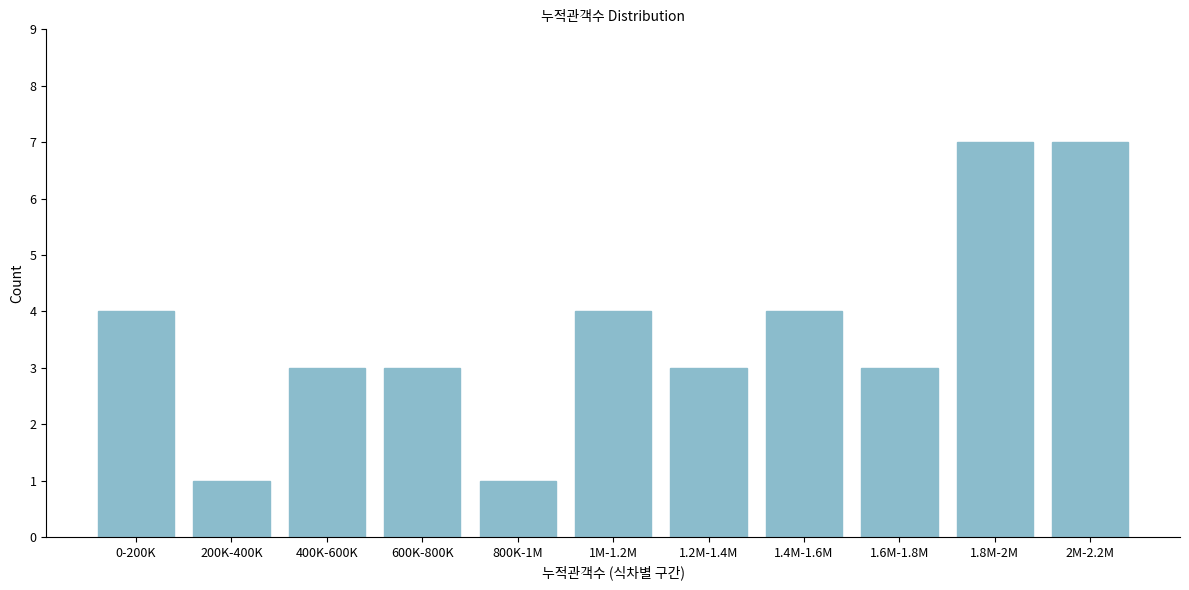

Reading left to right, what are all the values shown in this chart?

4	1	3	3	1	4	3	4	3	7	7